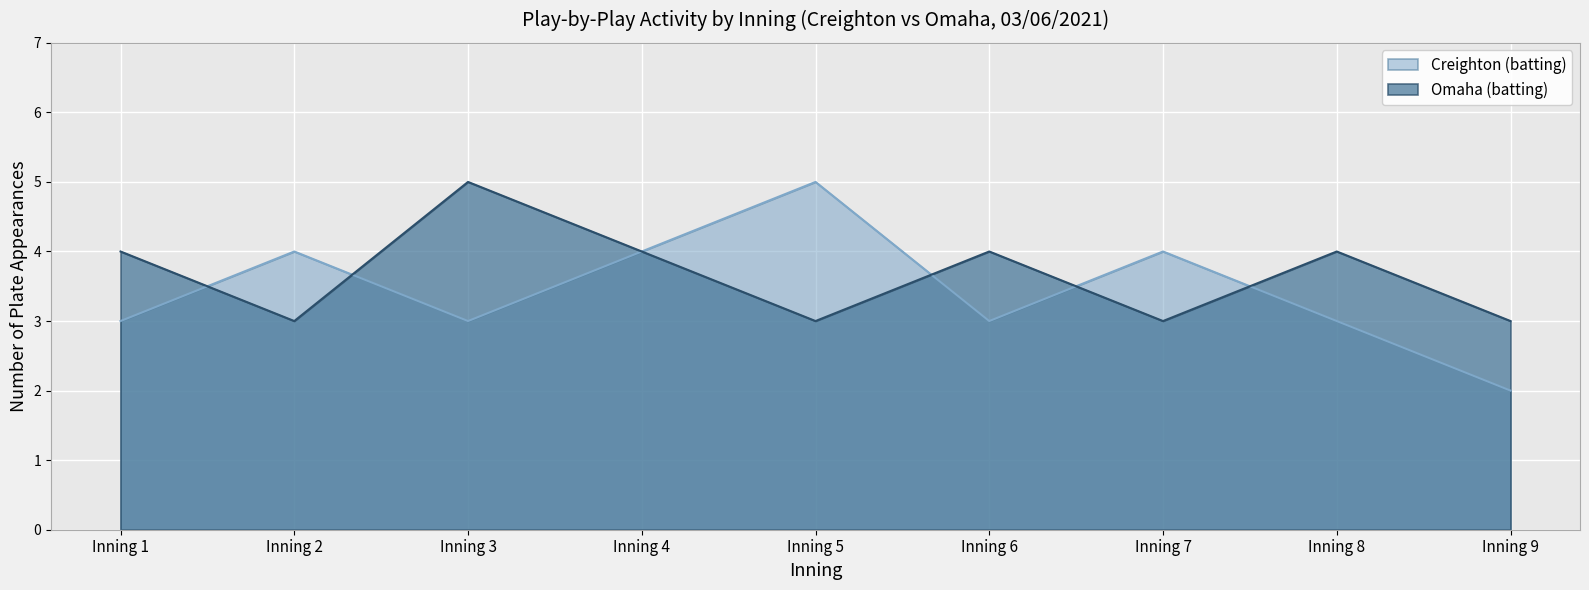

True or false: Omaha (batting) has more than 1 points higher than both neighbors.

True